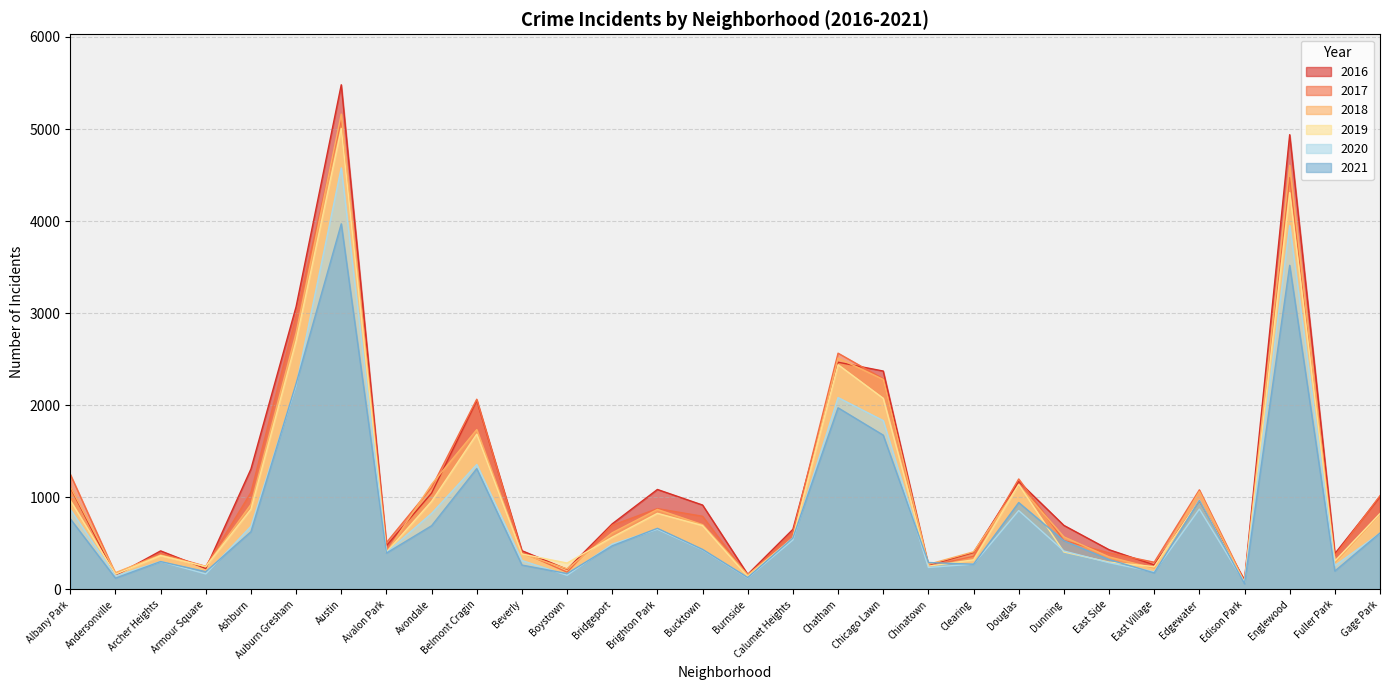

Reading left to right, transcribe all the data shown in this chart.

2017: Albany Park=1251	Andersonville=171	Archer Heights=391	Armour Square=251	Ashburn=1053	Auburn Gresham=2973	Austin=5095	Avalon Park=509	Avondale=1107	Belmont Cragin=2066	Beverly=404	Boystown=188	Bridgeport=697	Brighton Park=878	Bucktown=795	Burnside=145	Calumet Heights=620	Chatham=2566	Chicago Lawn=2288	Chinatown=253	Clearing=360	Douglas=1200	Dunning=531	East Side=397	East Village=296	Edgewater=1082	Edison Park=87	Englewood=4472	Fuller Park=365	Gage Park=1019
2019: Albany Park=968	Andersonville=166	Archer Heights=368	Armour Square=249	Ashburn=872	Auburn Gresham=2701	Austin=5008	Avalon Park=405	Avondale=957	Belmont Cragin=1687	Beverly=385	Boystown=287	Bridgeport=568	Brighton Park=827	Bucktown=694	Burnside=142	Calumet Heights=561	Chatham=2441	Chicago Lawn=2076	Chinatown=253	Clearing=322	Douglas=1140	Dunning=407	East Side=297	East Village=248	Edgewater=972	Edison Park=76	Englewood=4310	Fuller Park=309	Gage Park=825
2021: Albany Park=767	Andersonville=123	Archer Heights=303	Armour Square=193	Ashburn=627	Auburn Gresham=2236	Austin=3971	Avalon Park=395	Avondale=692	Belmont Cragin=1312	Beverly=265	Boystown=173	Bridgeport=474	Brighton Park=664	Bucktown=435	Burnside=130	Calumet Heights=559	Chatham=1973	Chicago Lawn=1676	Chinatown=293	Clearing=274	Douglas=944	Dunning=530	East Side=325	East Village=180	Edgewater=969	Edison Park=62	Englewood=3520	Fuller Park=200	Gage Park=613
2018: Albany Park=1117	Andersonville=183	Archer Heights=374	Armour Square=248	Ashburn=924	Auburn Gresham=2787	Austin=5163	Avalon Park=401	Avondale=1142	Belmont Cragin=1736	Beverly=386	Boystown=224	Bridgeport=616	Brighton Park=869	Bucktown=704	Burnside=160	Calumet Heights=554	Chatham=2513	Chicago Lawn=2281	Chinatown=273	Clearing=409	Douglas=1131	Dunning=571	East Side=354	East Village=230	Edgewater=1064	Edison Park=75	Englewood=4607	Fuller Park=289	Gage Park=816
2020: Albany Park=870	Andersonville=147	Archer Heights=303	Armour Square=169	Ashburn=686	Auburn Gresham=2213	Austin=4578	Avalon Park=400	Avondale=826	Belmont Cragin=1357	Beverly=315	Boystown=154	Bridgeport=493	Brighton Park=654	Bucktown=431	Burnside=126	Calumet Heights=538	Chatham=2084	Chicago Lawn=1834	Chinatown=239	Clearing=276	Douglas=857	Dunning=418	East Side=291	East Village=191	Edgewater=873	Edison Park=75	Englewood=3952	Fuller Park=259	Gage Park=611
2016: Albany Park=1110	Andersonville=151	Archer Heights=419	Armour Square=227	Ashburn=1308	Auburn Gresham=3071	Austin=5481	Avalon Park=475	Avondale=1046	Belmont Cragin=2053	Beverly=421	Boystown=219	Bridgeport=713	Brighton Park=1086	Bucktown=917	Burnside=164	Calumet Heights=653	Chatham=2468	Chicago Lawn=2372	Chinatown=262	Clearing=401	Douglas=1173	Dunning=696	East Side=432	East Village=267	Edgewater=965	Edison Park=103	Englewood=4939	Fuller Park=389	Gage Park=1008